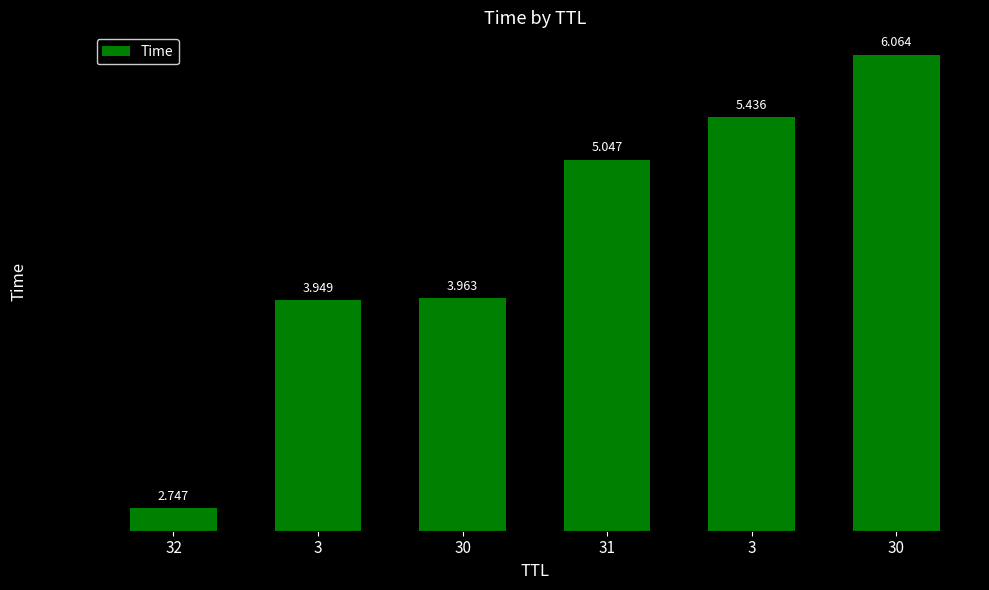

Which label corresponds to the largest value in the chart?

30